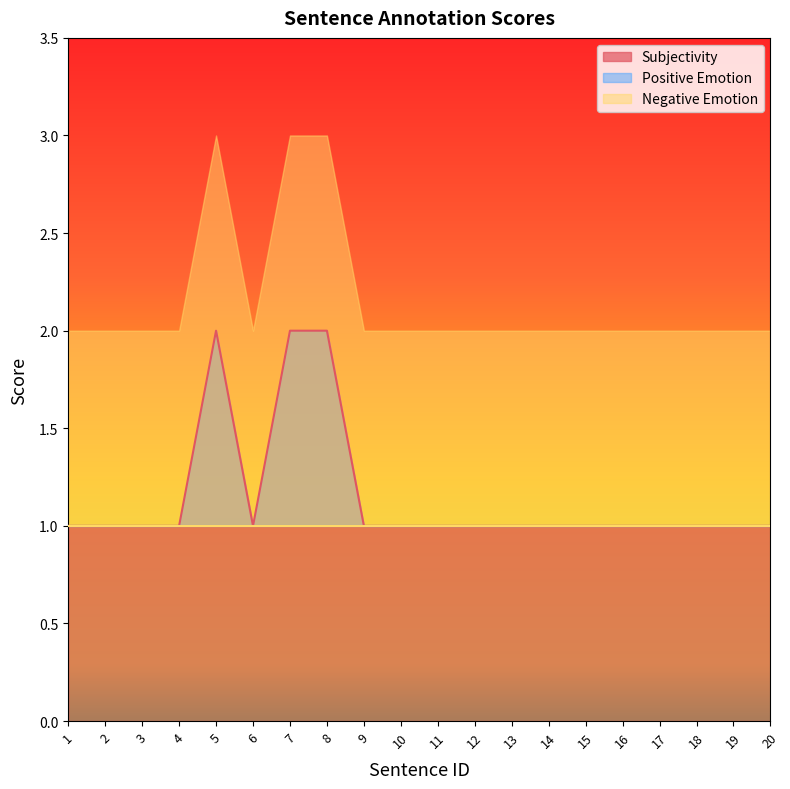

What is the average value of the Subjectivity series?

1